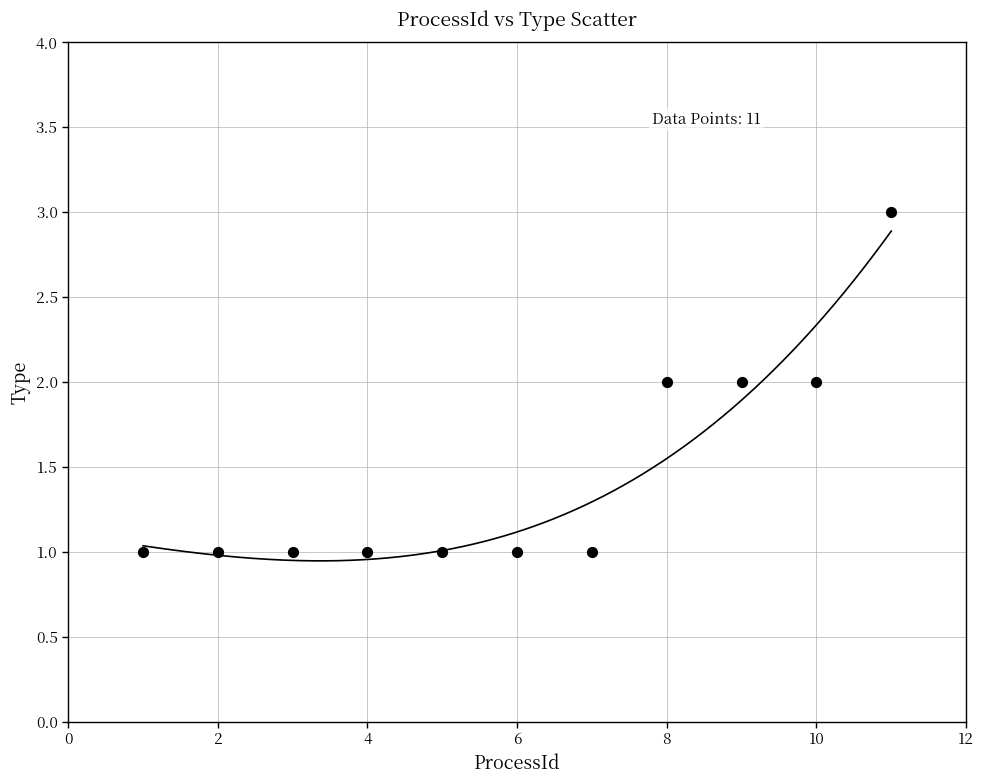

What is the range of X values (max minus min)?

10